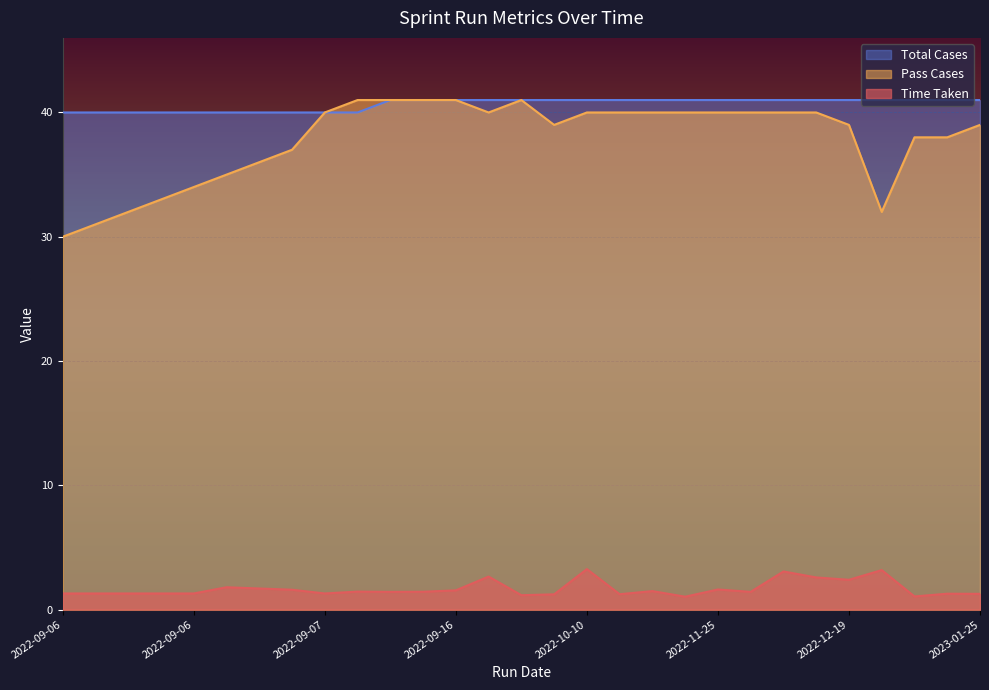

True or false: Time Taken and Pass Cases intersect in this chart.

False